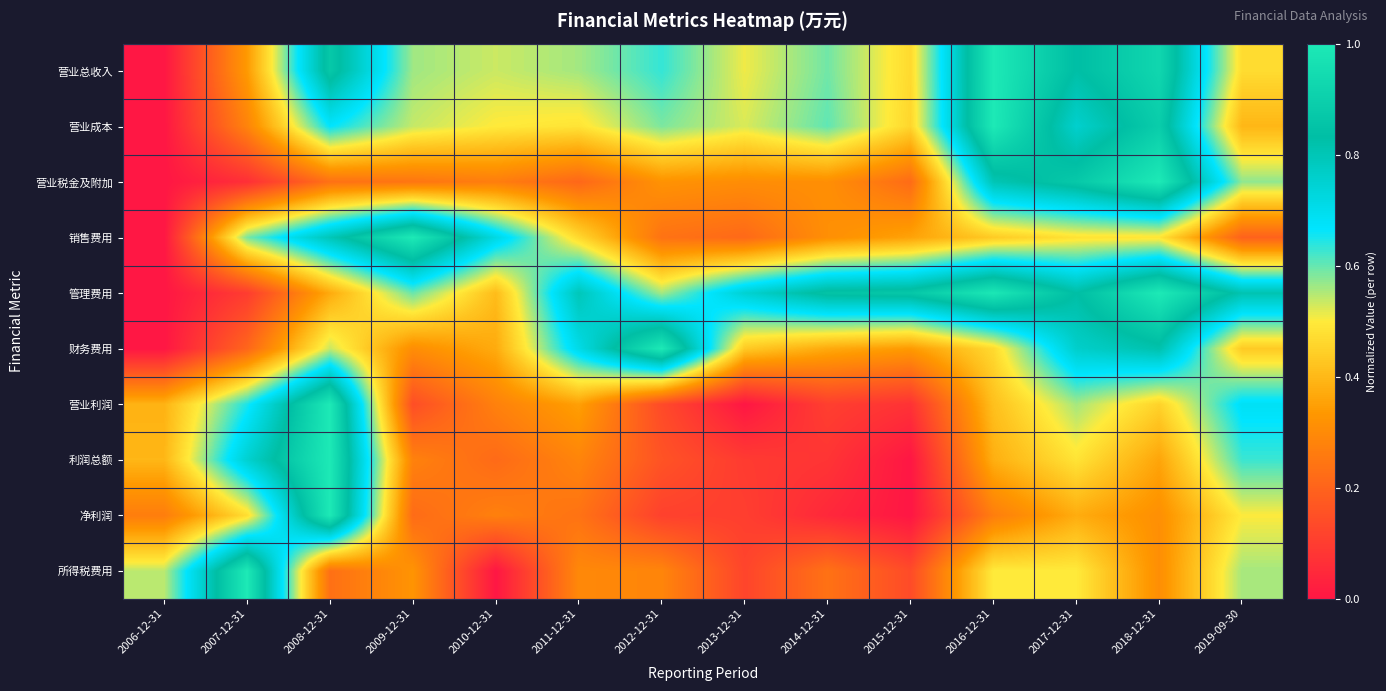

Count the number of categories in the chart.

14